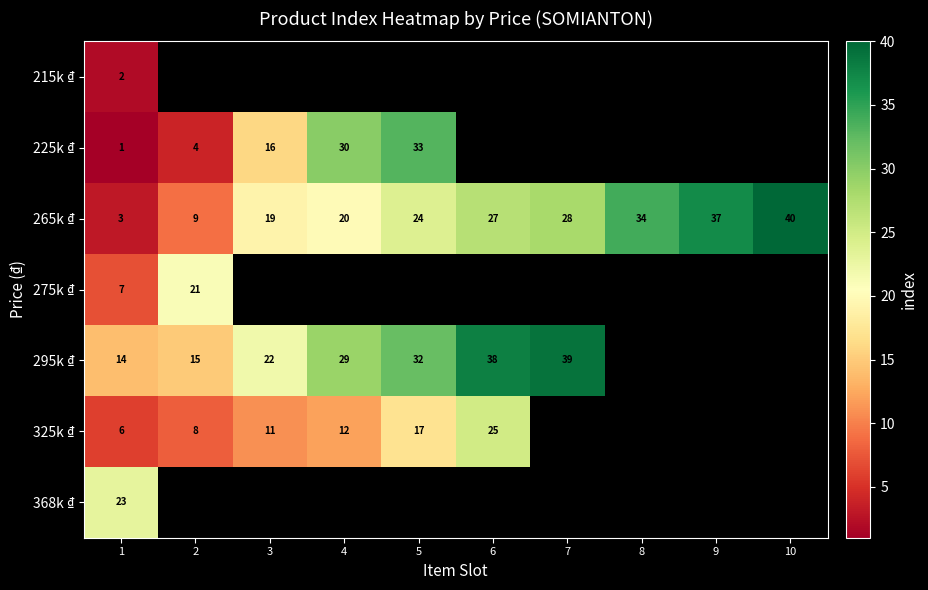

True or false: 295k ₫ has a value of 20 at 7.

False